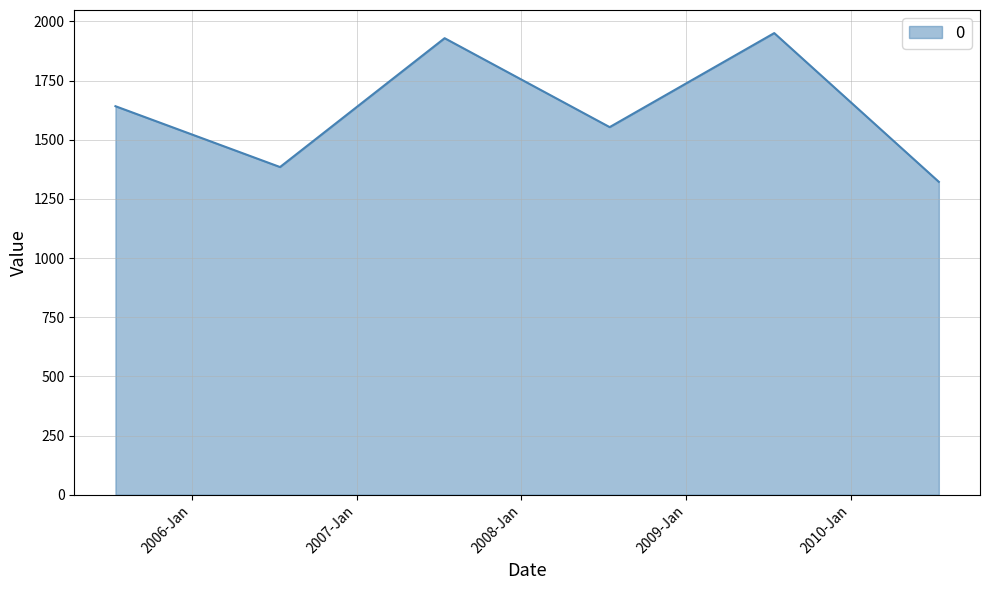

What is the difference between the maximum and minimum values?

628.6